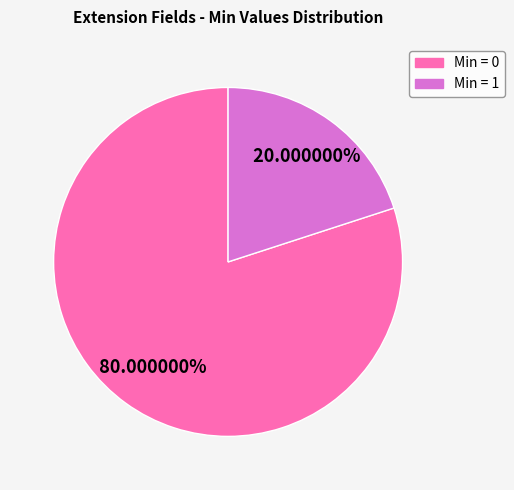

How many slices are in this pie chart?

2